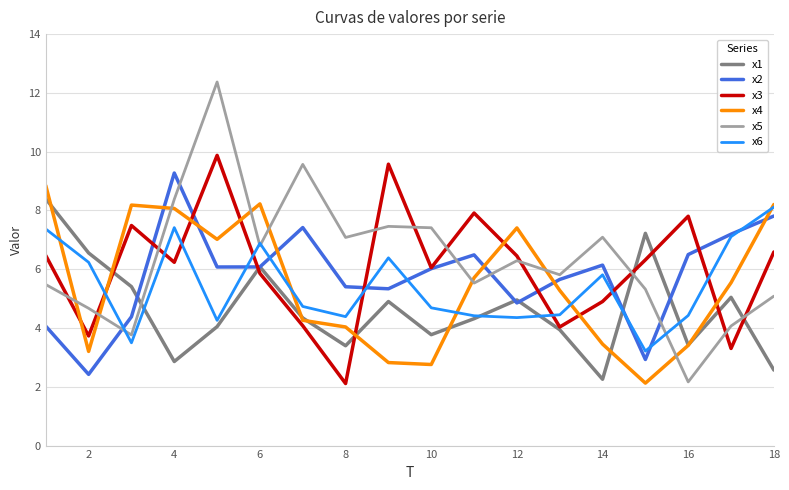

True or false: x2 and x4 cross at least once.

True